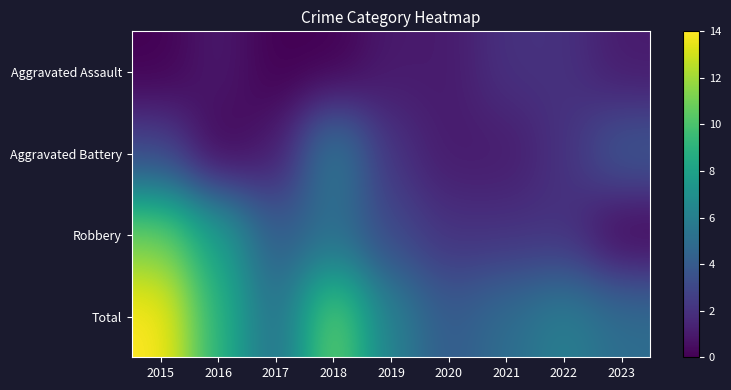

What is the spread (max minus min) of values at 2021?

4